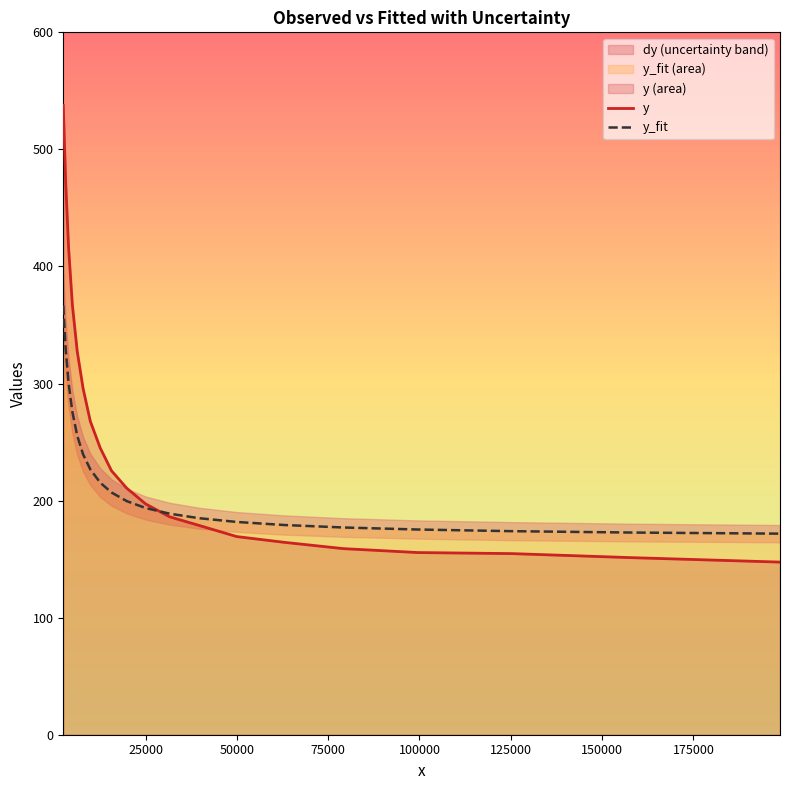

True or false: y_fit has more than 2 points higher than both neighbors.

False